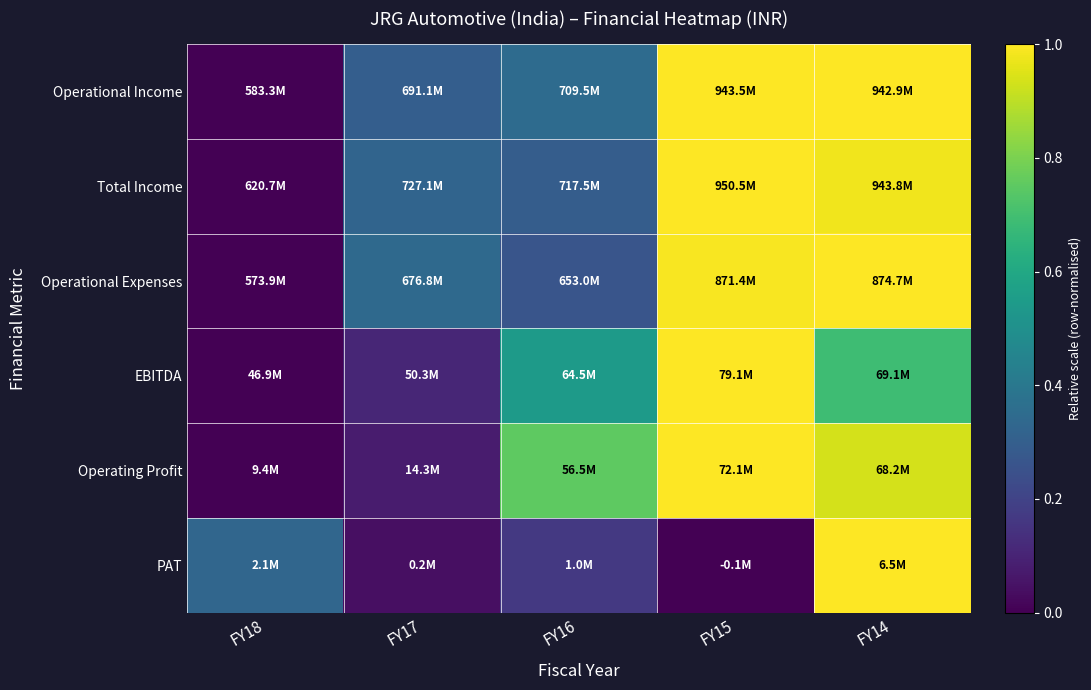

Reading left to right, what are all the values shown in this chart?

Operational Income: FY18=0.0	FY17=0.3	FY16=0.4	FY15=1.0	FY14=1.0
Total Income: FY18=0.0	FY17=0.3	FY16=0.3	FY15=1.0	FY14=1.0
Operational Expenses: FY18=0.0	FY17=0.3	FY16=0.3	FY15=1.0	FY14=1.0
EBITDA: FY18=0.0	FY17=0.1	FY16=0.5	FY15=1.0	FY14=0.7
Operating Profit: FY18=0.0	FY17=0.1	FY16=0.8	FY15=1.0	FY14=0.9
PAT: FY18=0.3	FY17=0.0	FY16=0.2	FY15=0.0	FY14=1.0